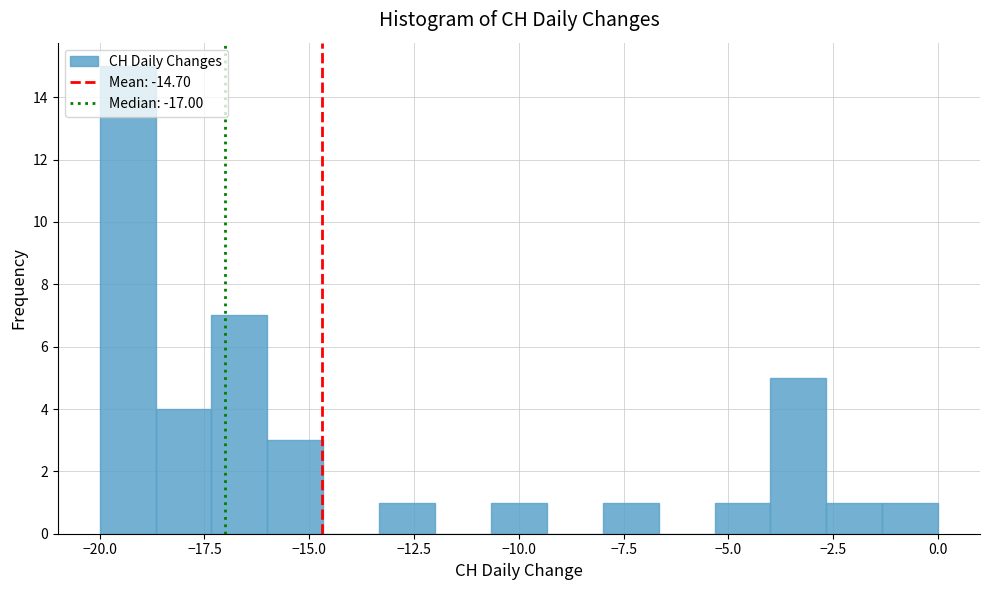

Read against the x-axis, roughly where is the centre of the tallest bar?

-19.5